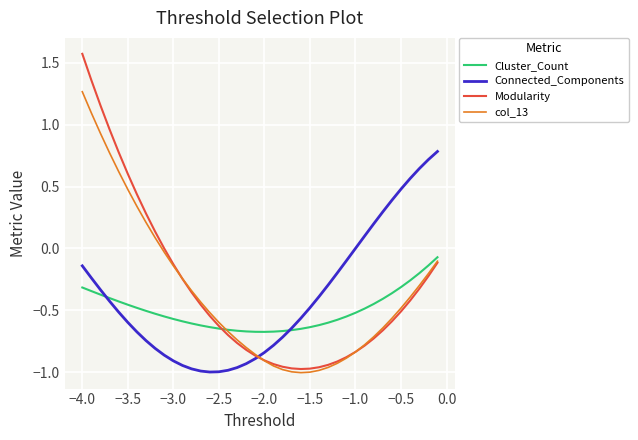

Which series has the widest spread of values?

Modularity